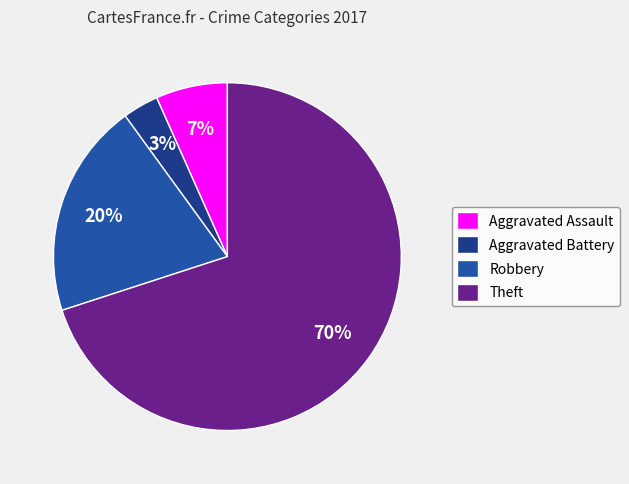

To the nearest percent, what is the average slice percentage?

25%